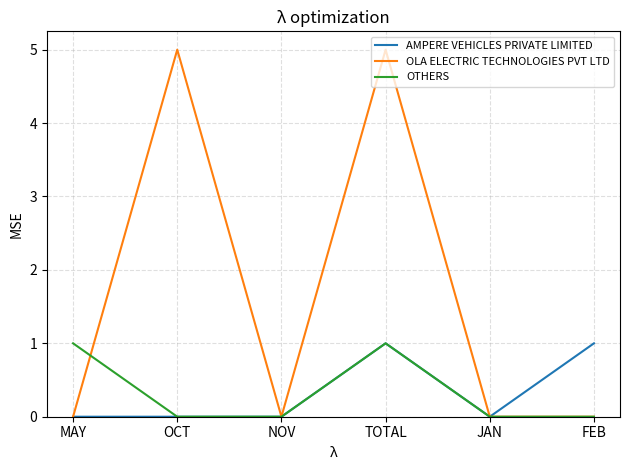

Which series has the largest range (max minus min)?

OLA ELECTRIC TECHNOLOGIES PVT LTD